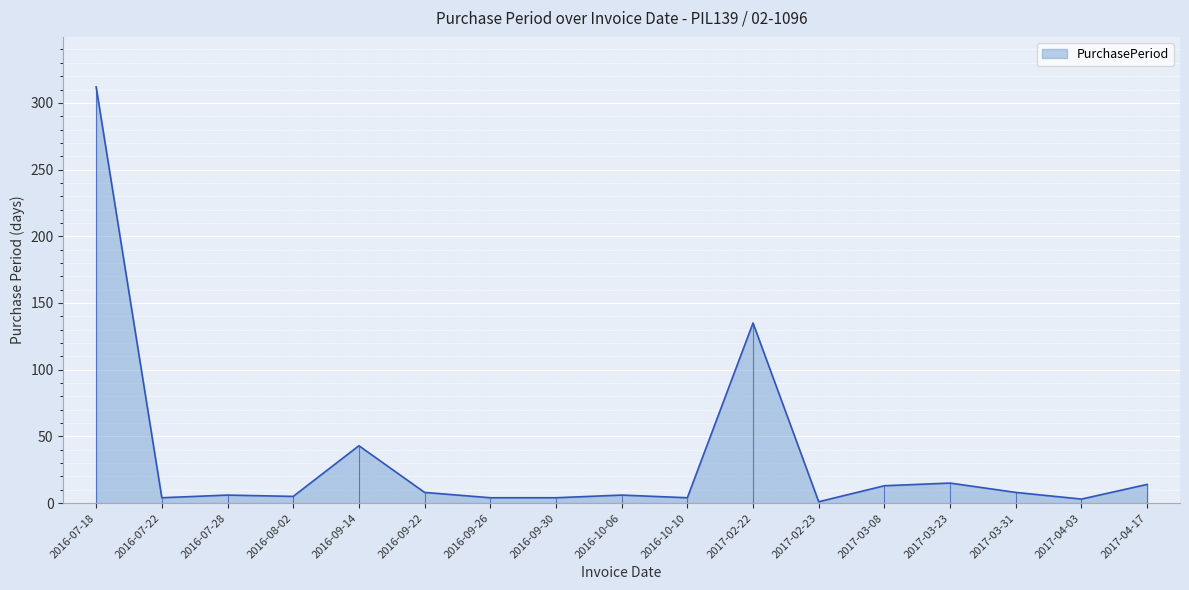

Reading left to right, transcribe all the data shown in this chart.

312	4	6	5	43	8	4	4	6	4	135	1	13	15	8	3	14